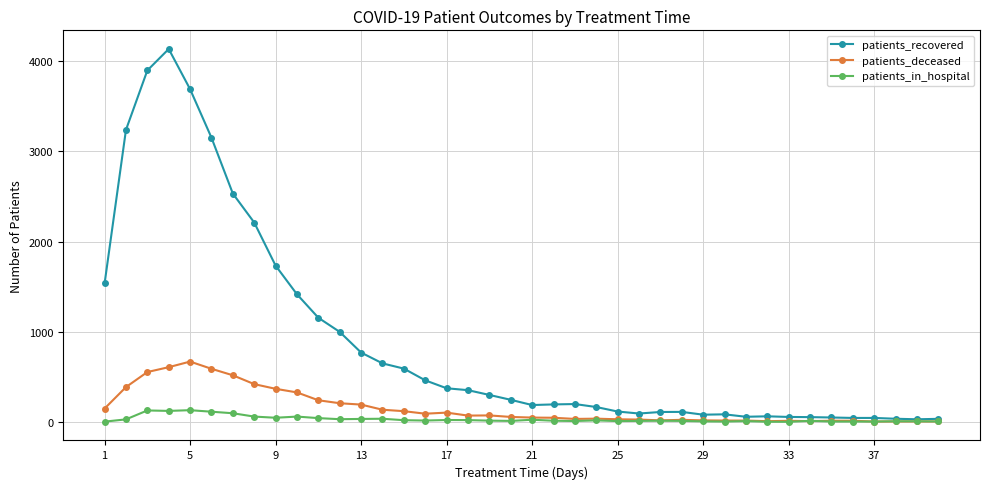

Which series has the largest total across all categories?

patients_recovered